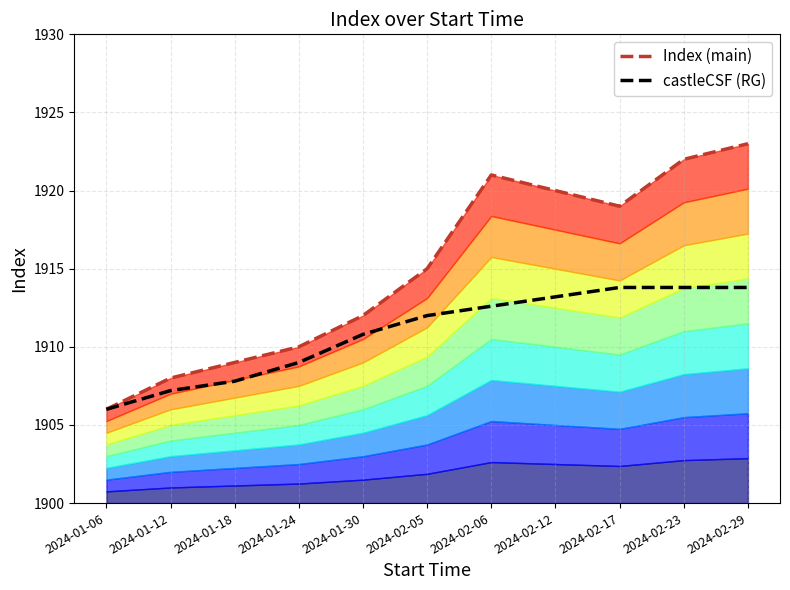

Where is castleCSF (RG) nearest to the value 1909?

2024-01-24